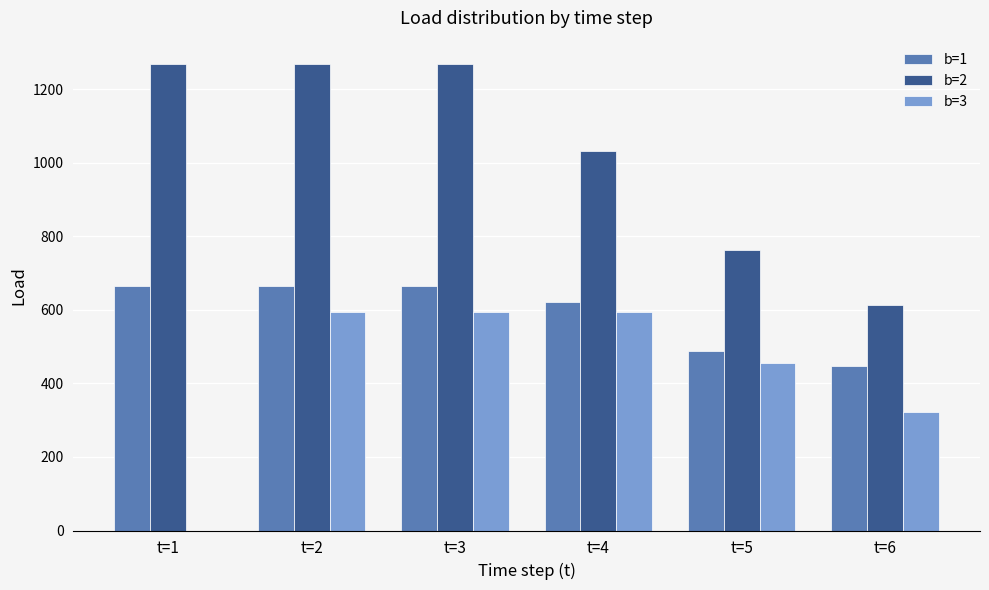

What is the spread (max minus min) of values at t=4?

437.8